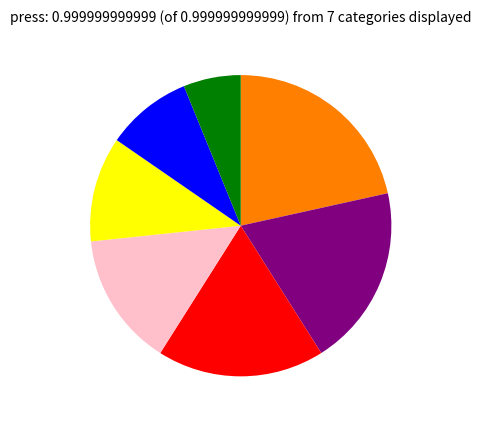

Is there any slice that represents more than half of the pie?

No